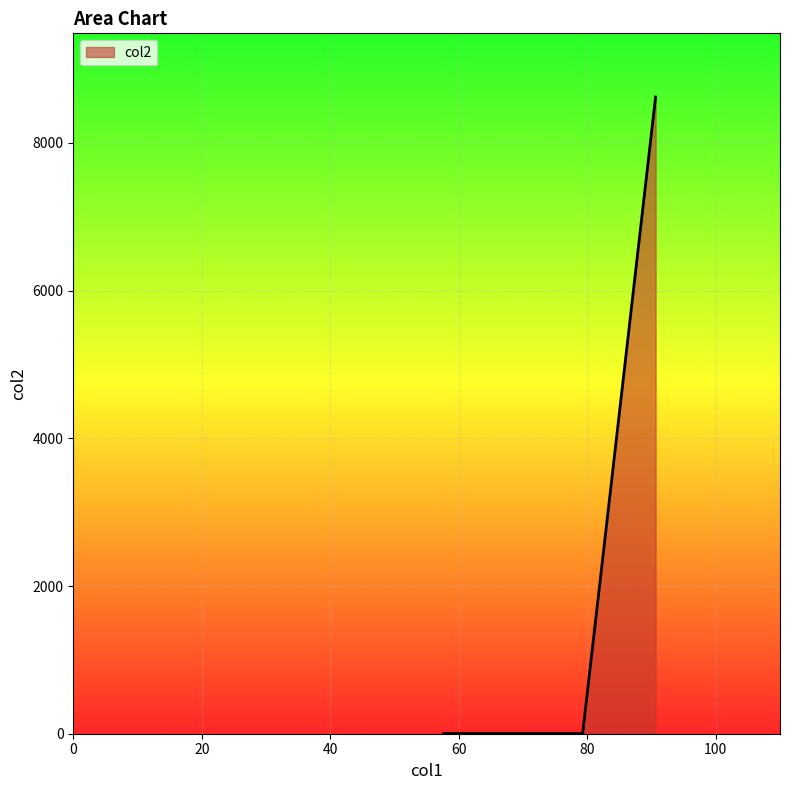

What is the greatest value displayed?

8621.7